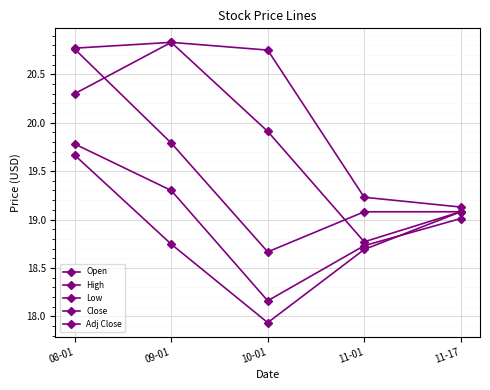

Which series changed the most between 09-01 and 11-01?

Open